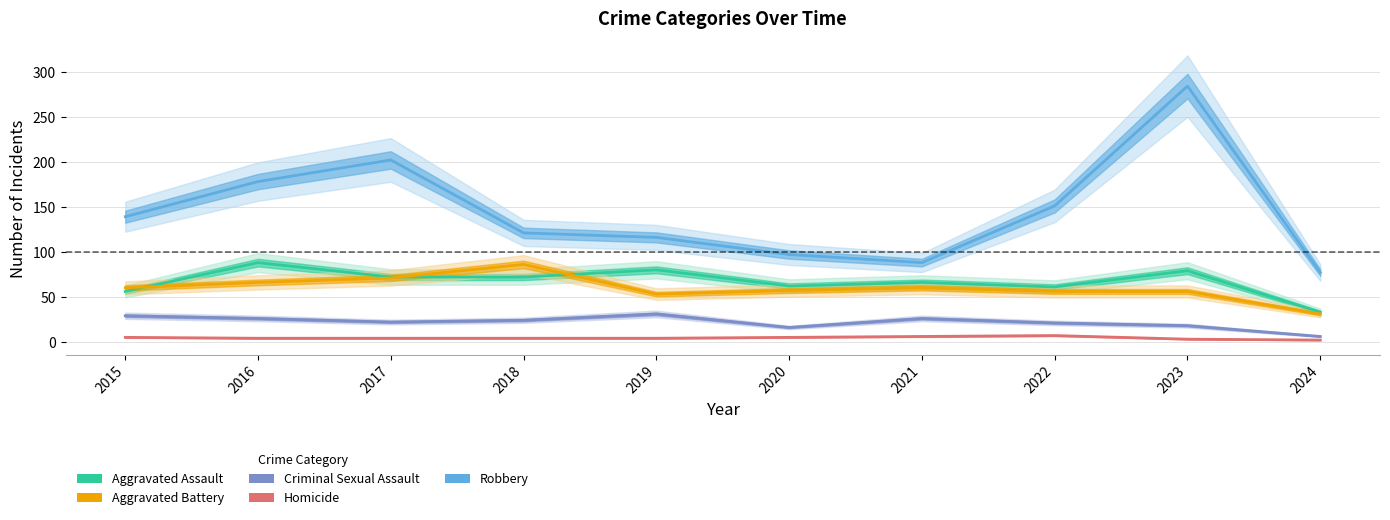

The Robbery series shows 178 at 2019. True or false?

False